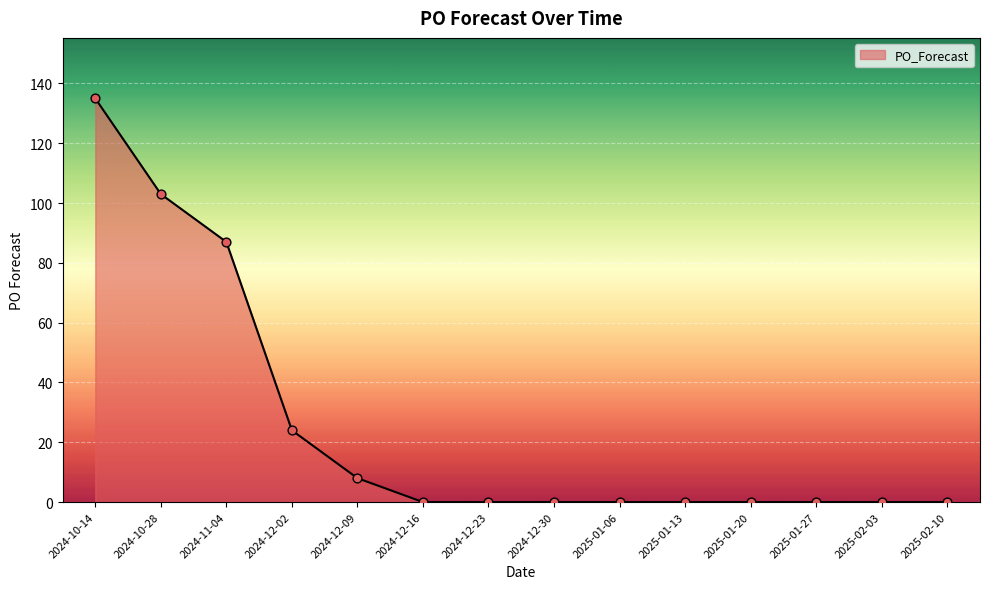

What is the change in value from 2024-10-14 to 2025-01-06?

-135